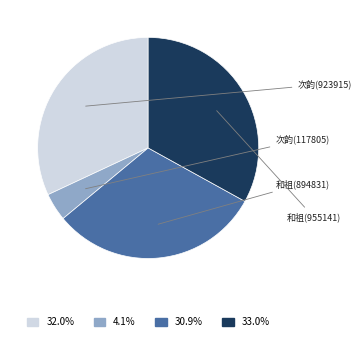

Is there any slice that represents more than half of the pie?

No